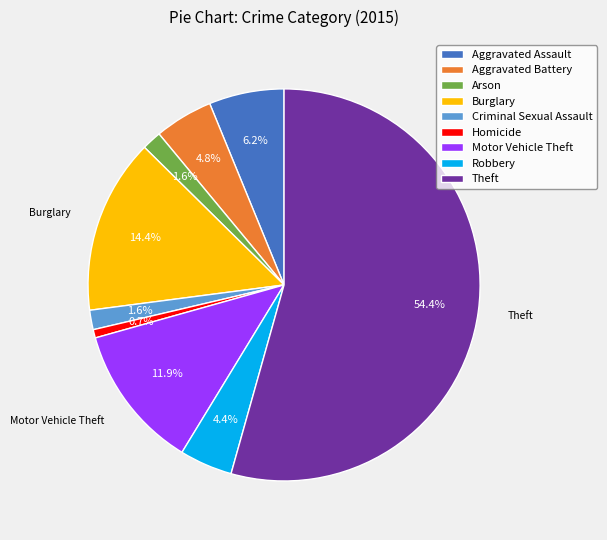

Is there a majority slice in this chart?

Yes